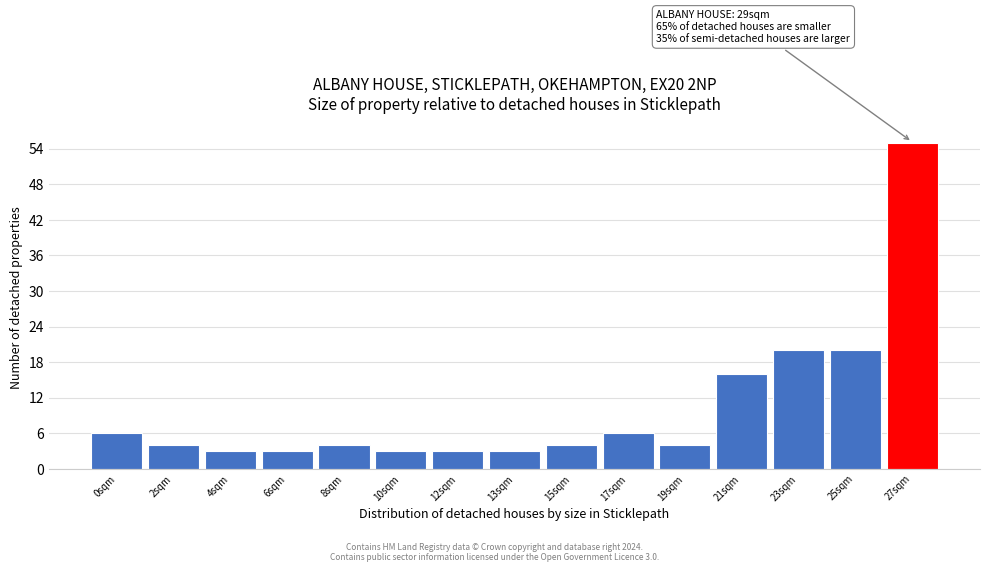

Reading left to right, transcribe all the data shown in this chart.

0sqm=6	2sqm=4	4sqm=3	6sqm=3	8sqm=4	10sqm=3	12sqm=3	13sqm=3	15sqm=4	17sqm=6	19sqm=4	21sqm=16	23sqm=20	25sqm=20	27sqm=55